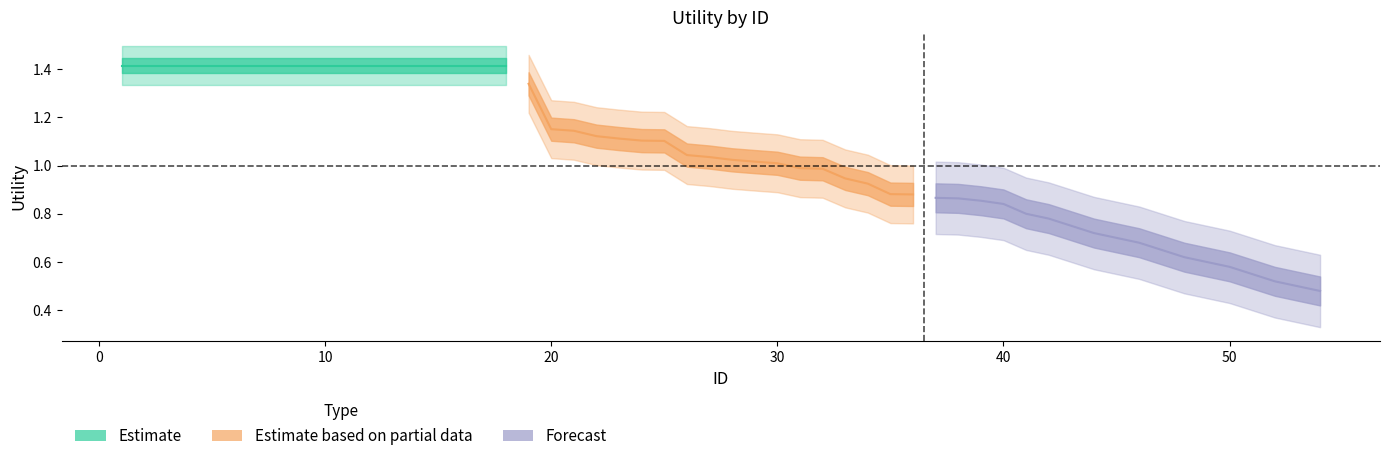

What is the difference between the maximum and second lowest values in the Forecast series?

0.4